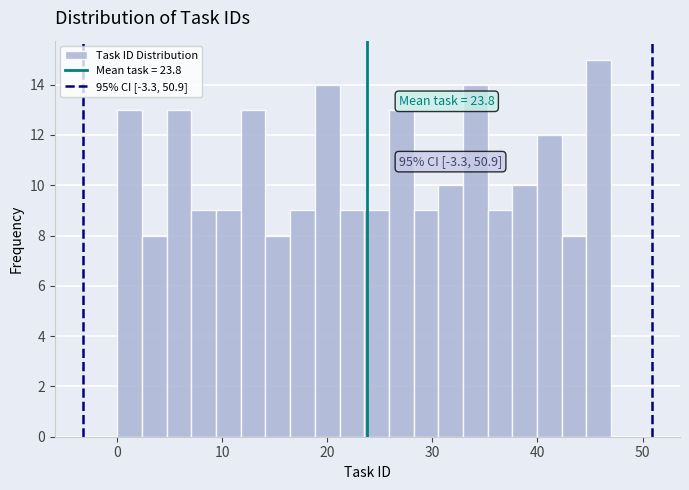

Read against the x-axis, roughly where is the centre of the tallest bar?

46